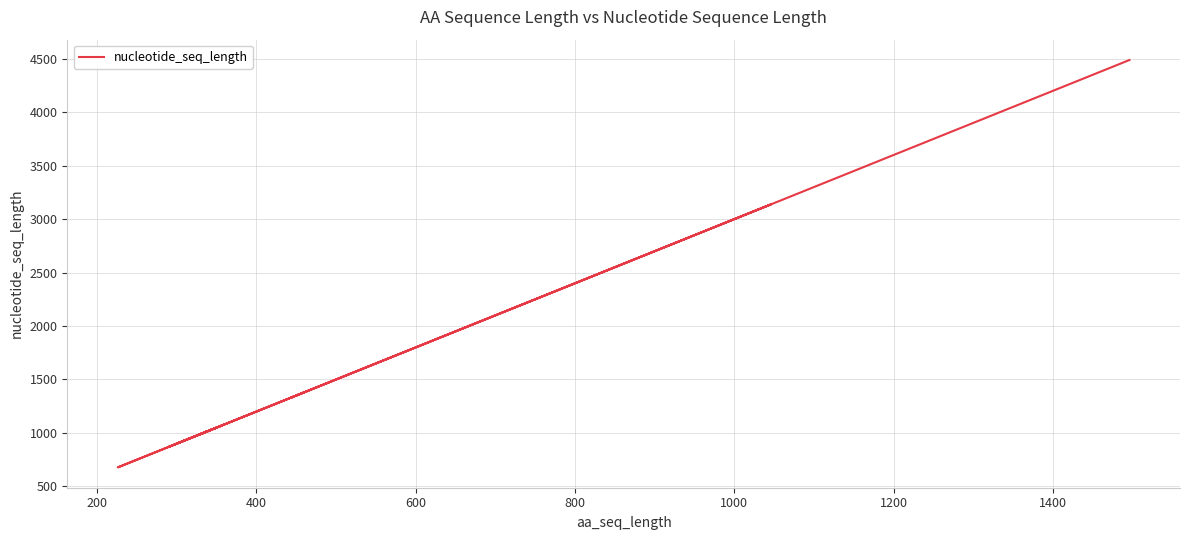

How many lines are shown in the chart?

1